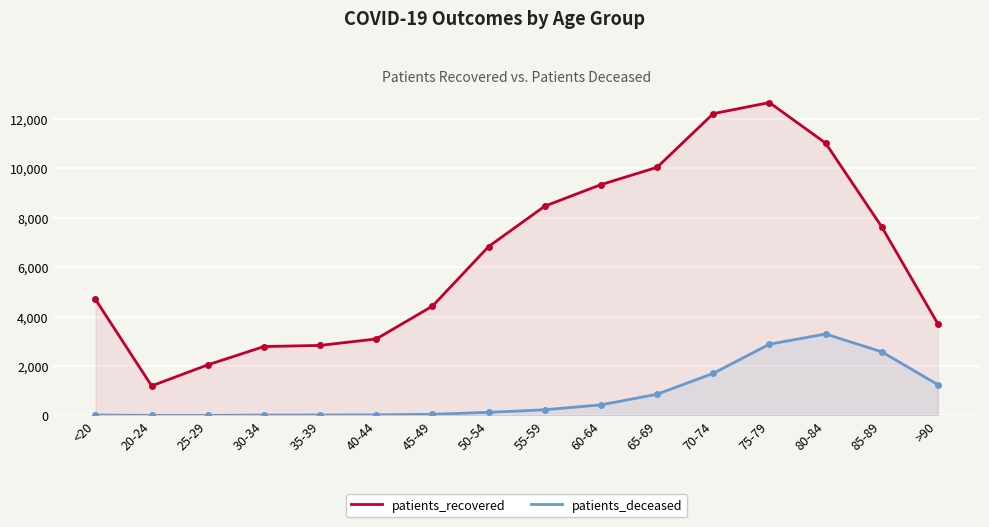

What is the difference between the second highest and minimum values in the patients_recovered series?

11008